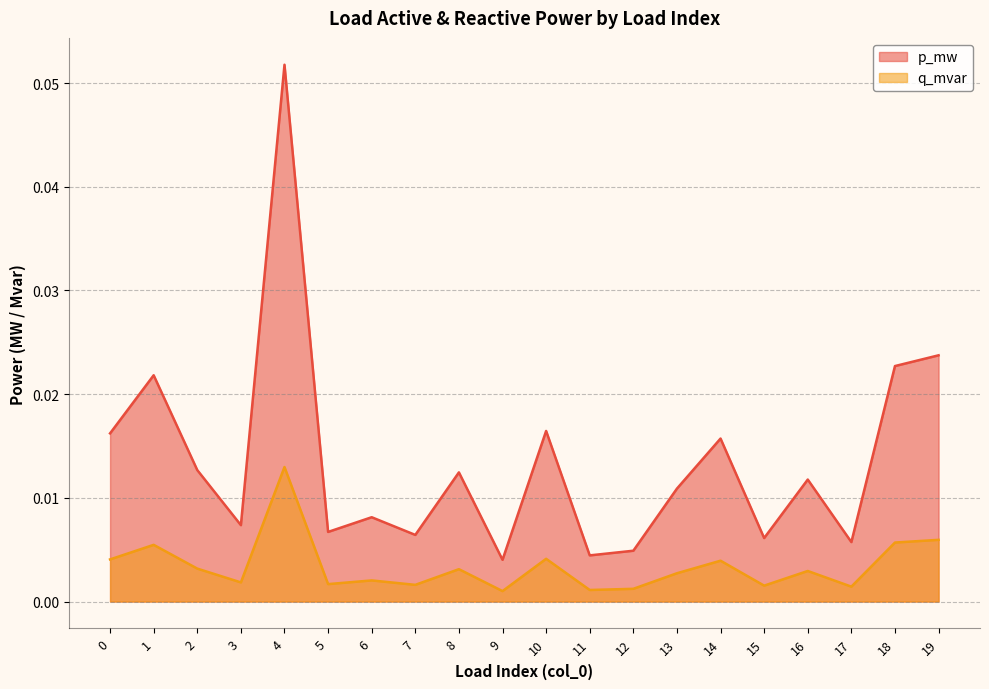

Does the chart display data point markers on the line(s)?

No